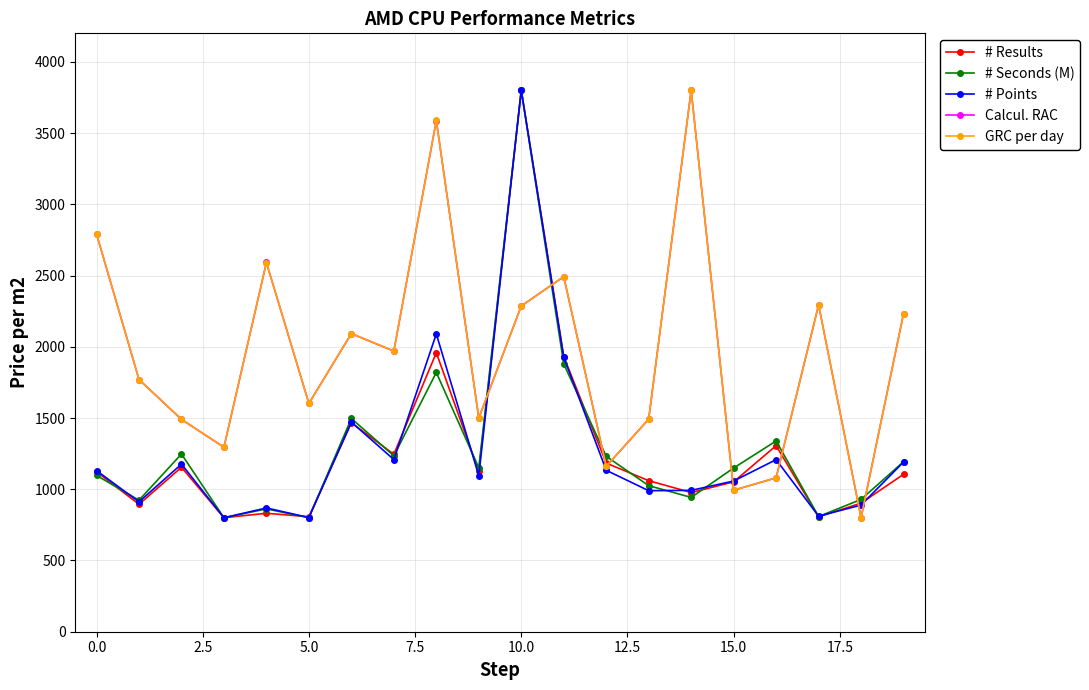

What is the minimum value shown in the chart?

800.0